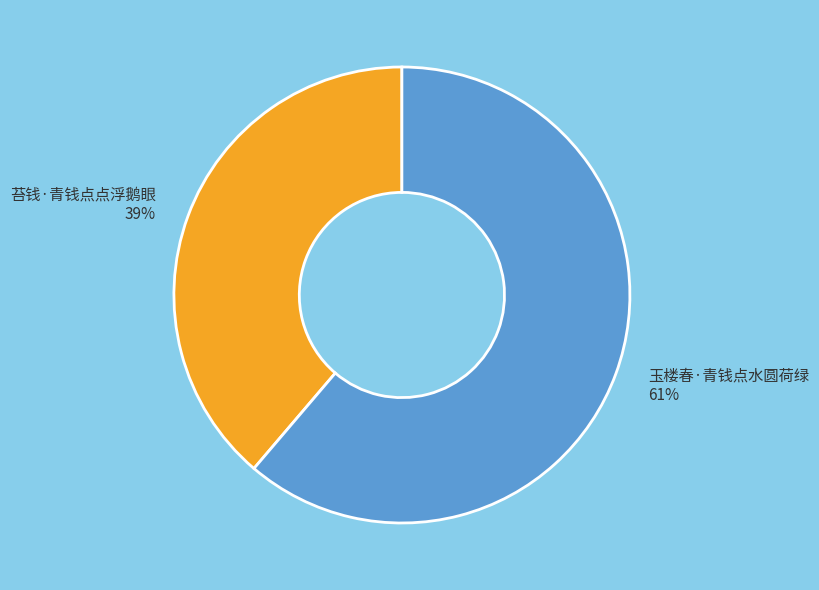

The 玉楼春·青钱点水圆荷绿 slice represents 56% of the pie. True or false?

False